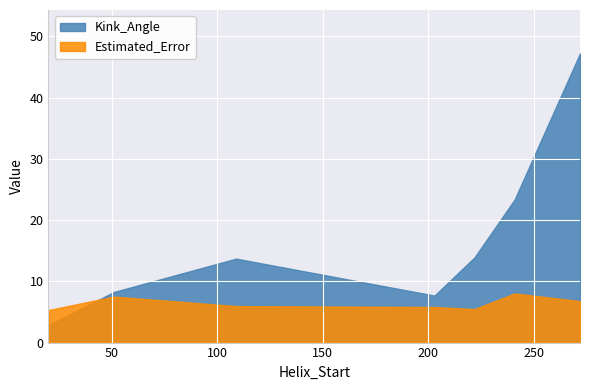

Rank the series by their average value, from lowest to highest.

Estimated_Error, Kink_Angle